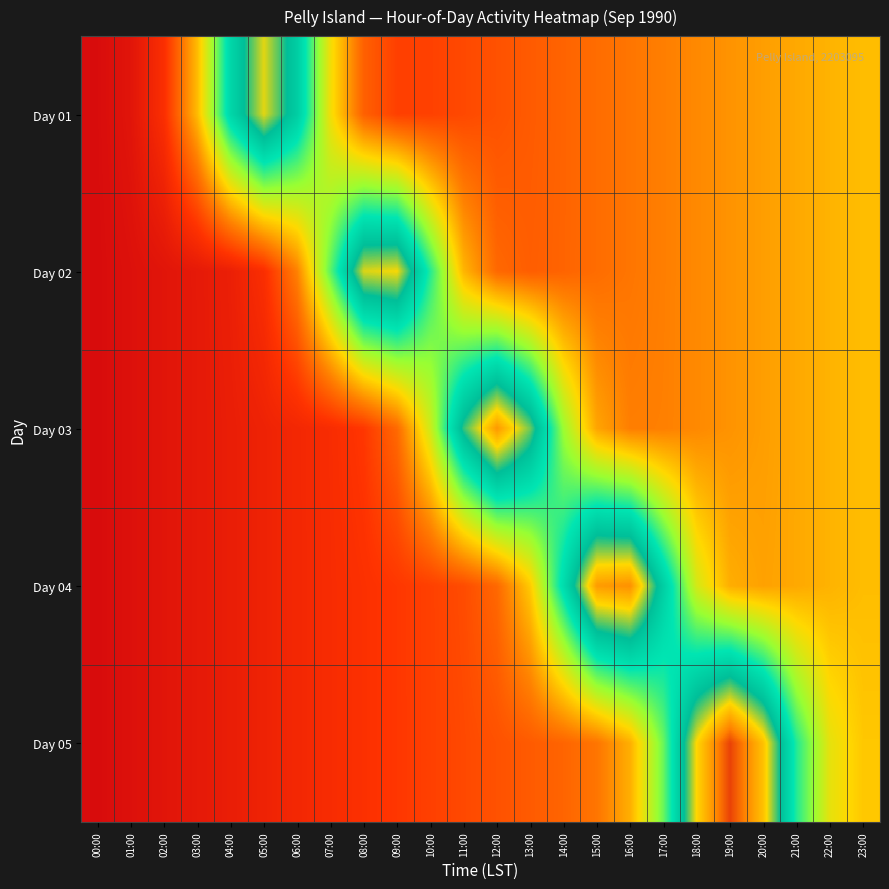

Rank the series at 13:00 from lowest to highest value.

Day 01, Day 05, Day 02, Day 04, Day 03